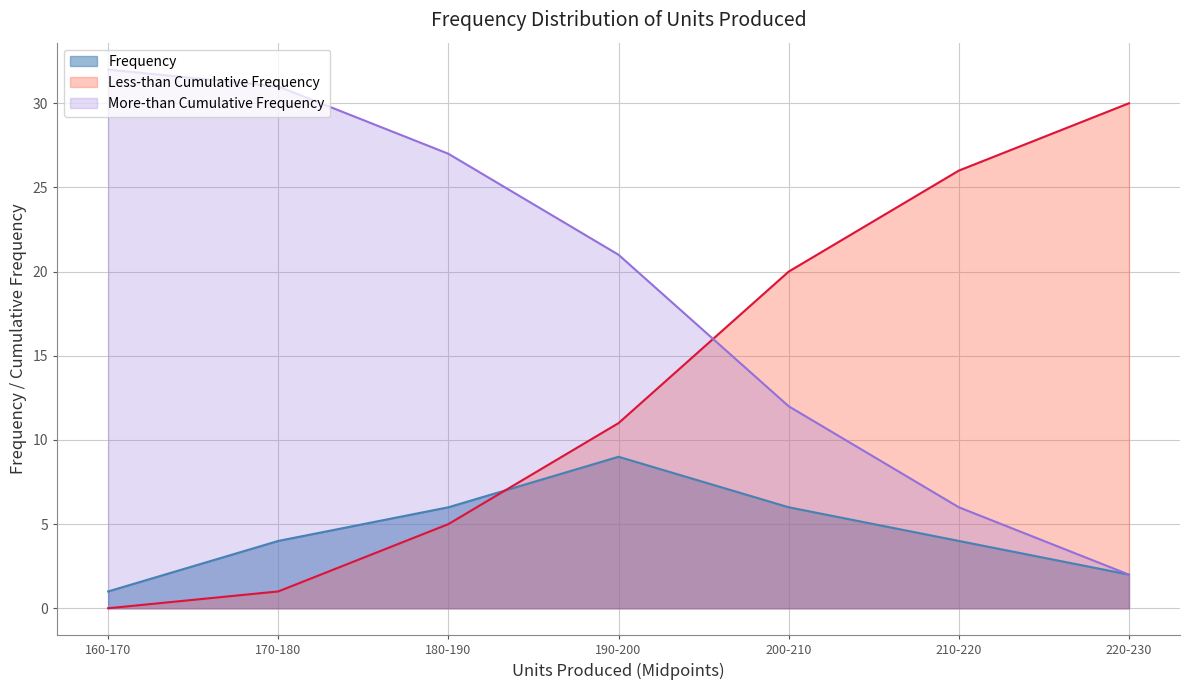

What are all the series names shown in the legend?

Frequency, Less-than Cumulative Frequency, More-than Cumulative Frequency